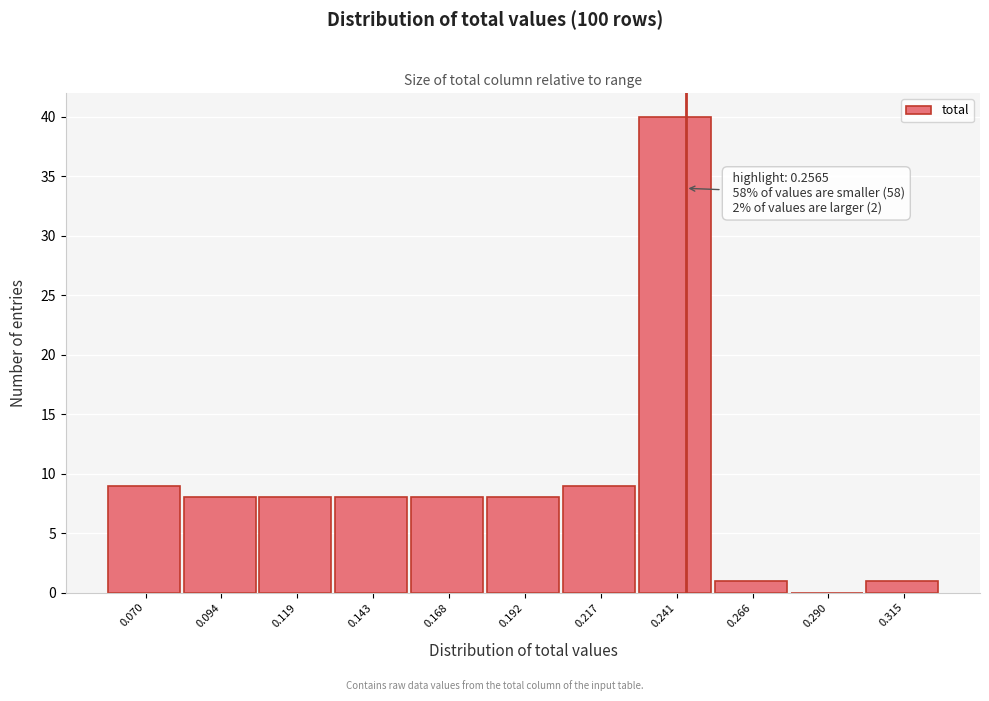

What is the sum of all values?

100